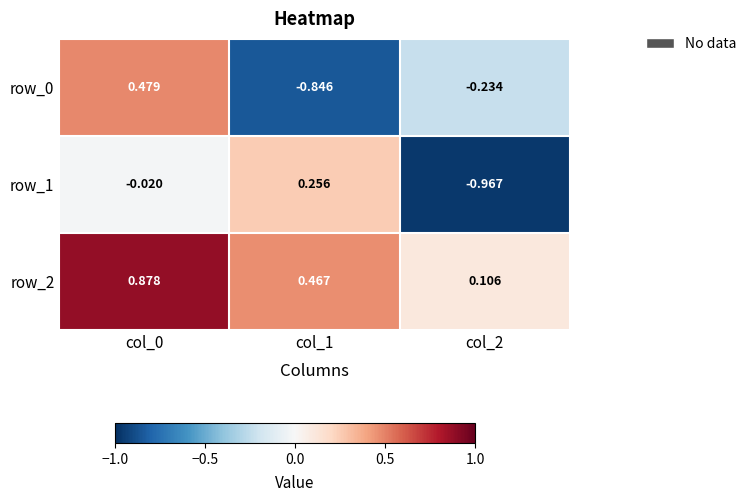

Which series changed the most between col_1 and col_2?

row_1